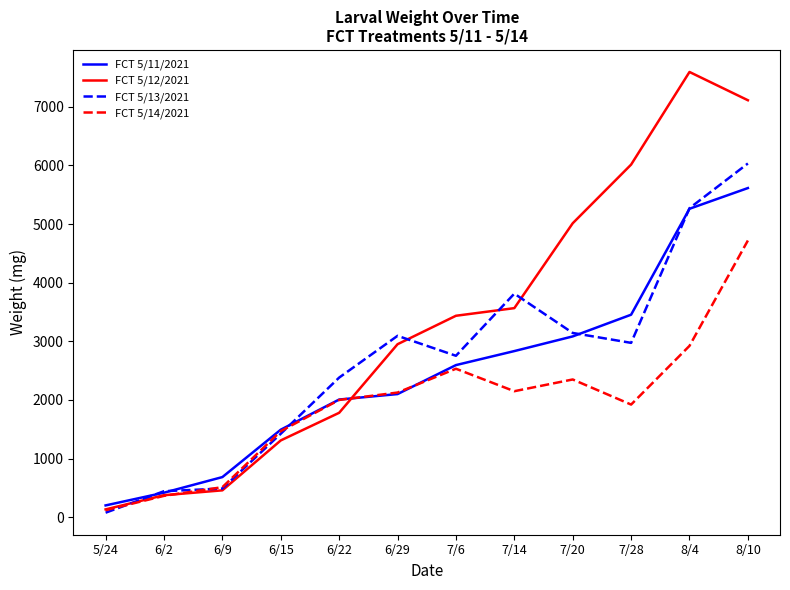

What is the greatest value displayed?

7592